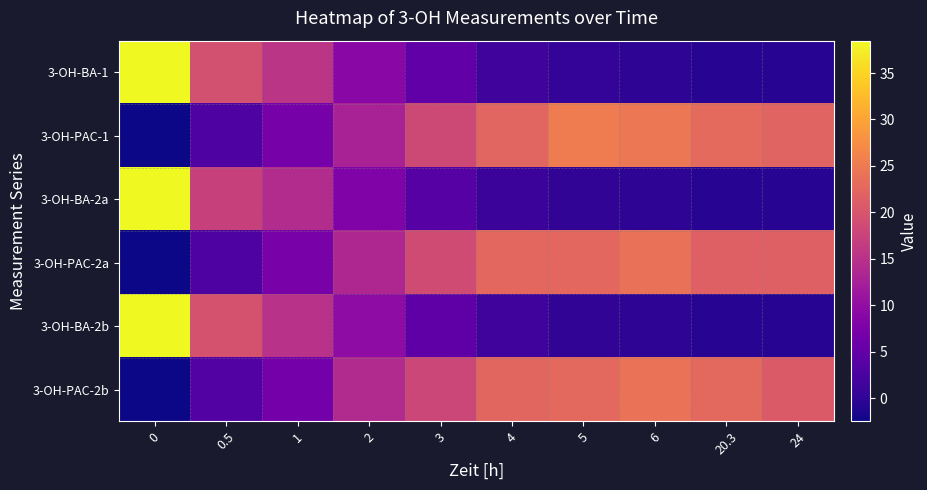

Which series has the largest total across all categories?

row_1